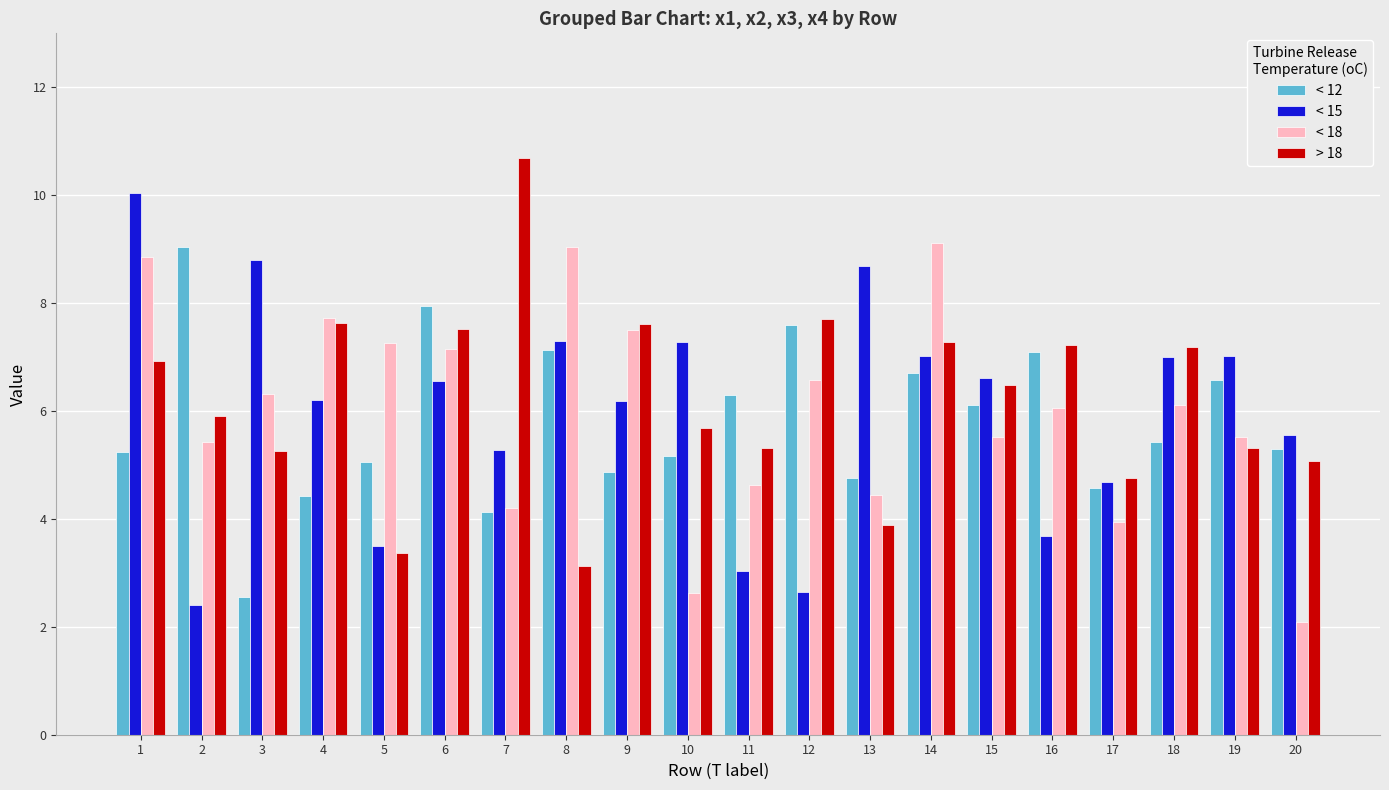

What is the average value of the < 18 series?

6.0